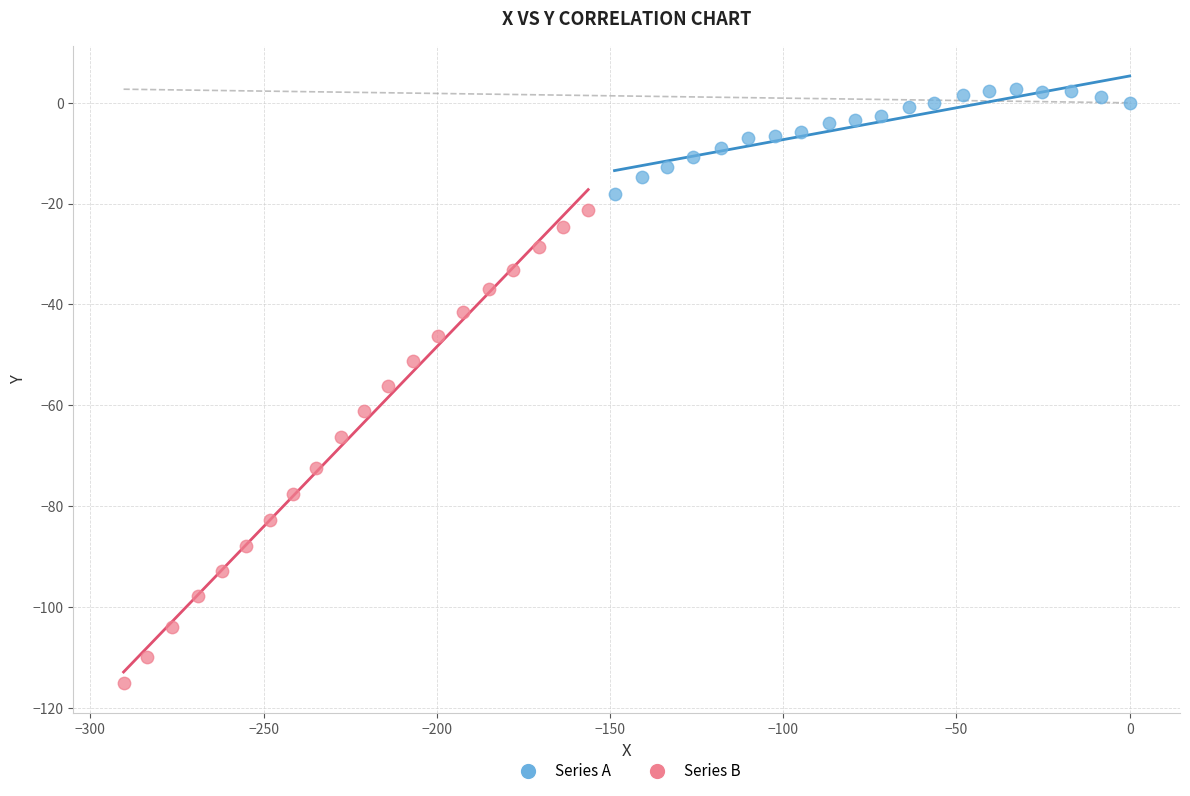

Which series contains the highest Y value?

Series A